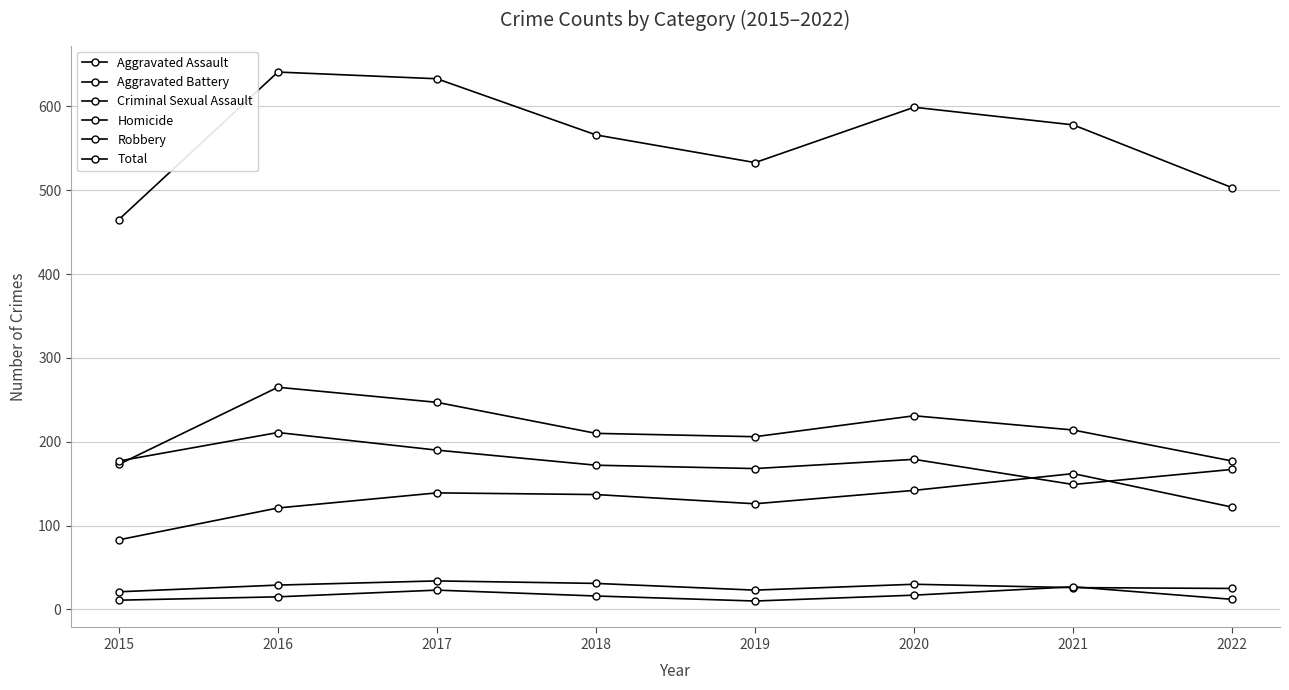

Is it true that Aggravated Assault equals 30 at 2018?

False